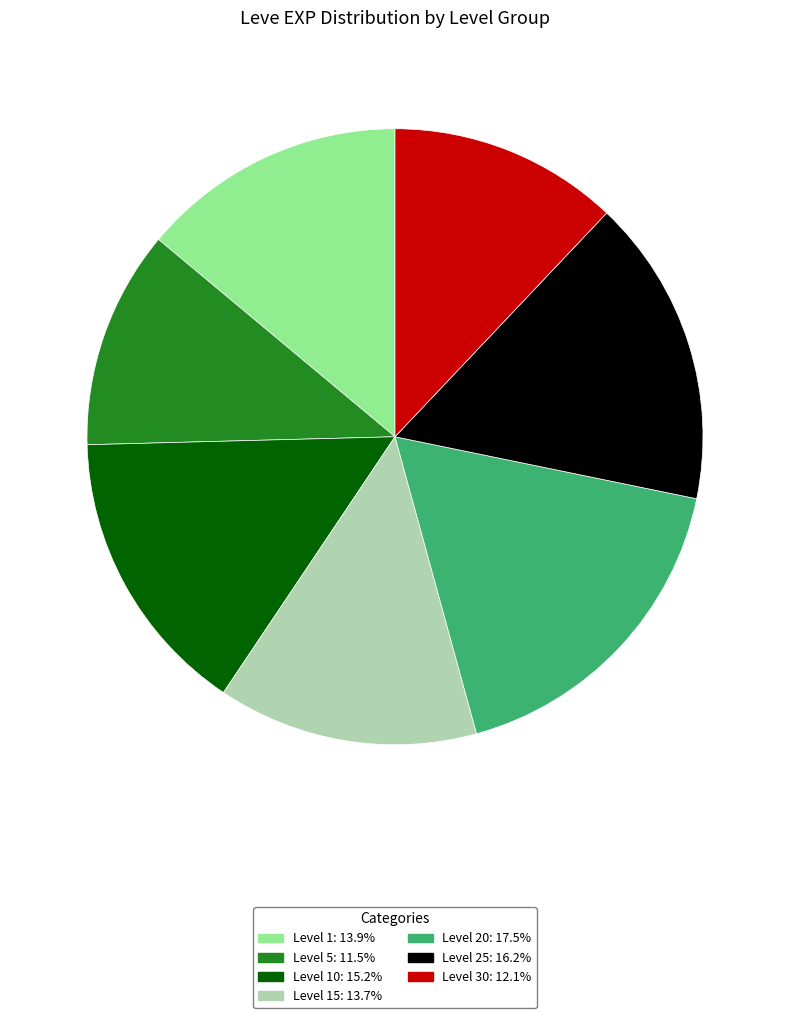

Is there a majority slice in this chart?

No